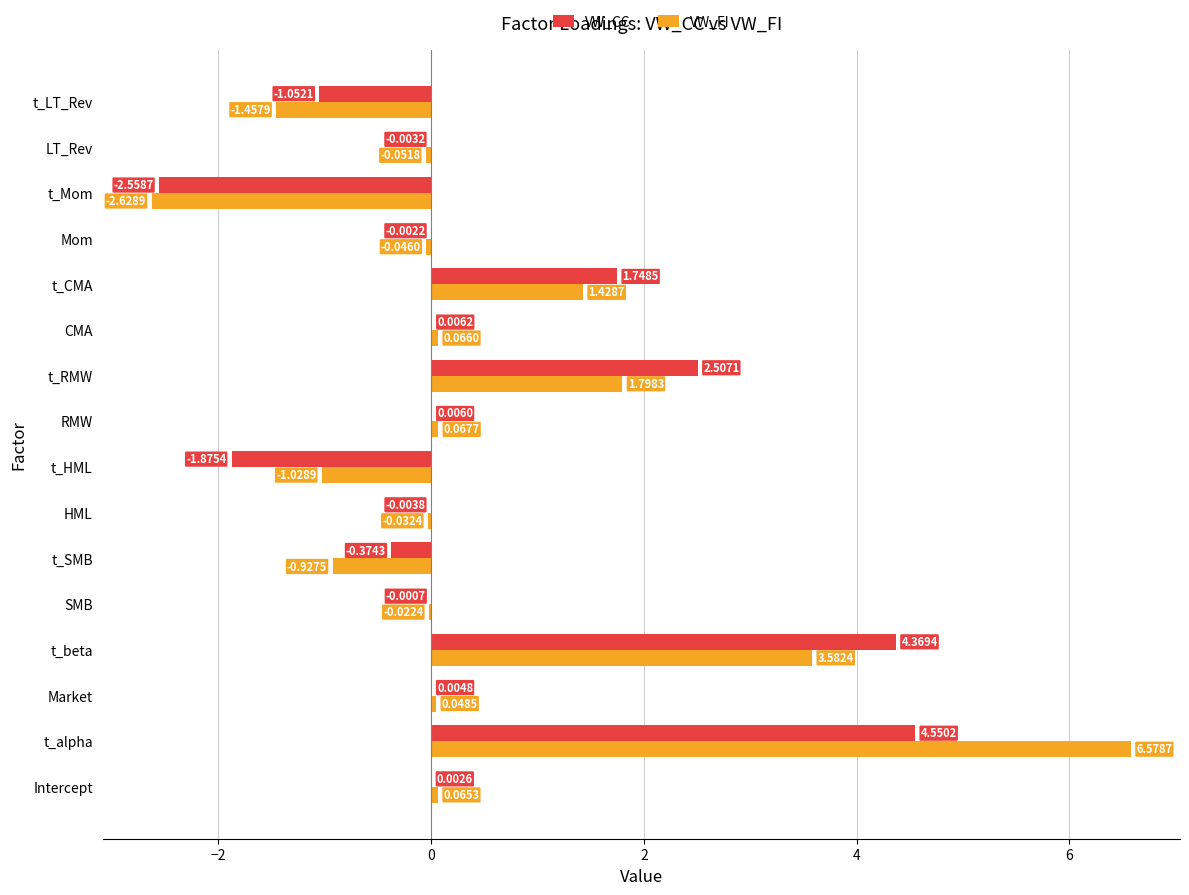

What is the average value of the VW_CC series?

0.5